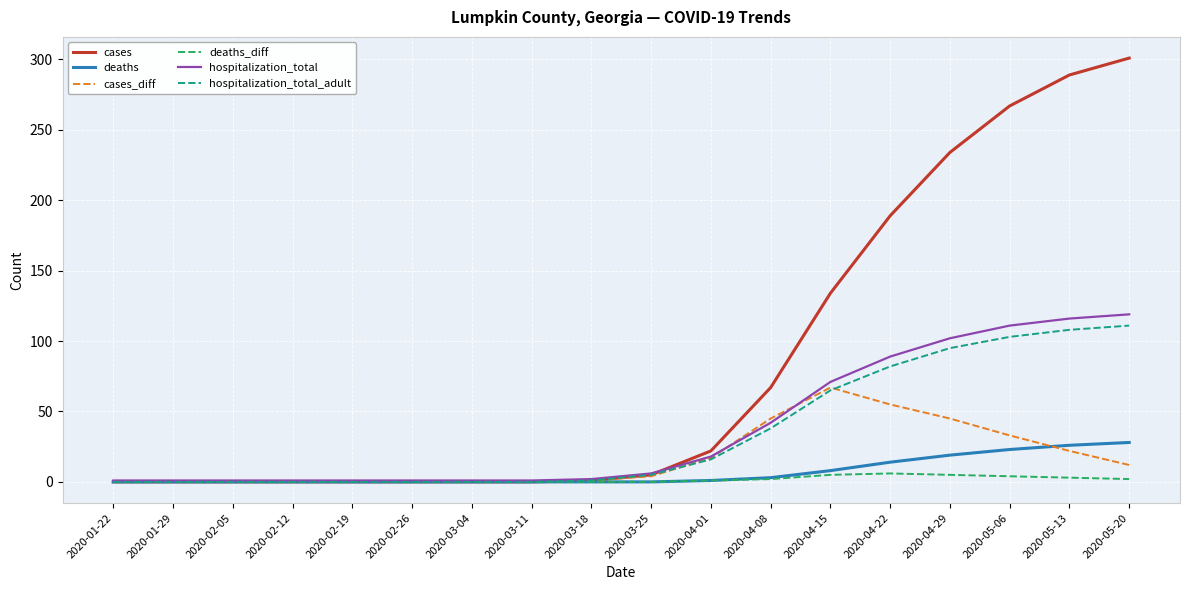

Which series changed the most between 2020-03-04 and 2020-05-06?

cases